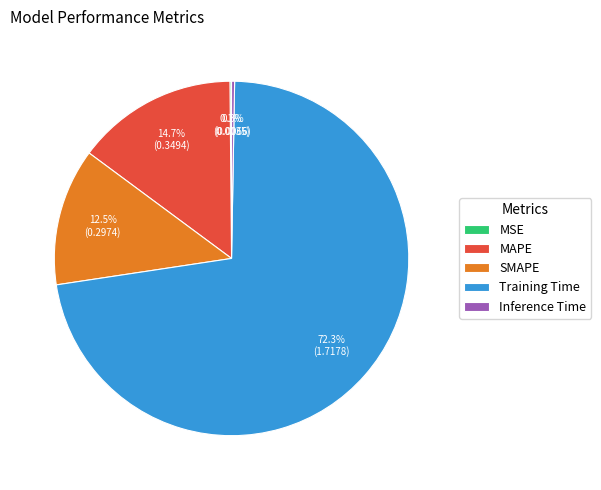

Combined, what portion of the pie is SMAPE and Training Time?

84.9%